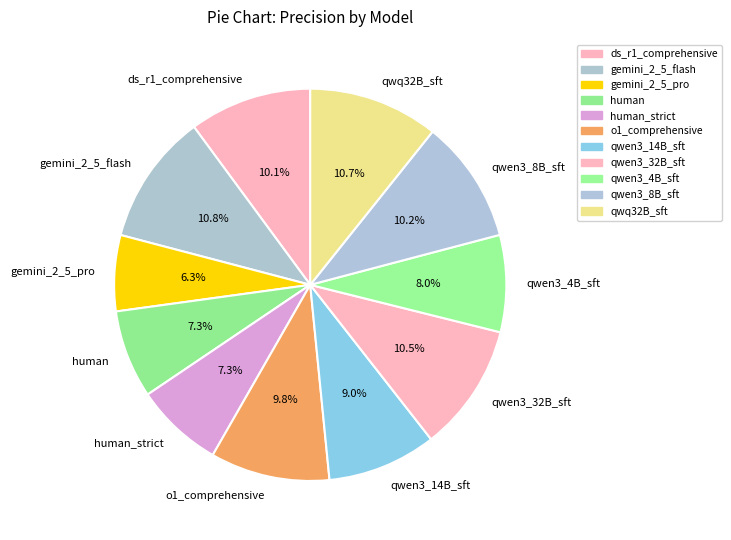

What percentage is NOT represented by gemini_2_5_flash?

89.2%